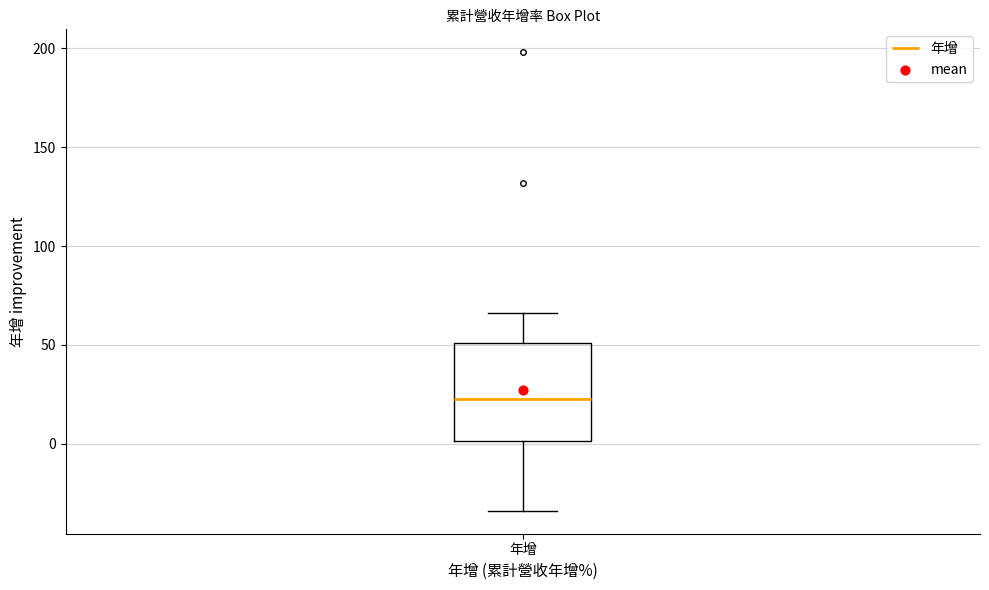

Transcribe this box plot: give where the median line is, the range the box spans, and where the two whiskers end, as read against the y-axis. The values are not printed on the chart, so give them approximately, as read against the axis.

median 25, box 0 to 50, whiskers -35 to 65